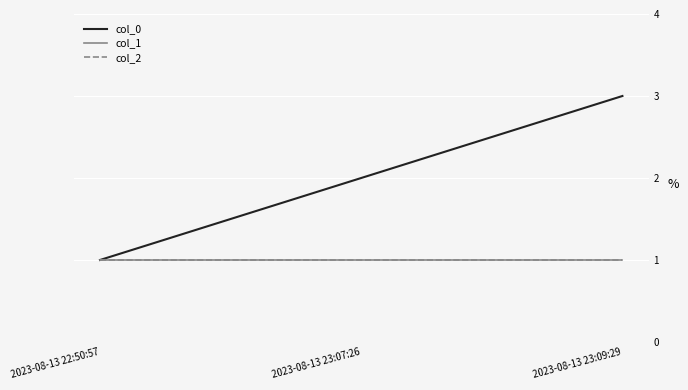

What position from the left is 2023-08-13 23:07:26?

2